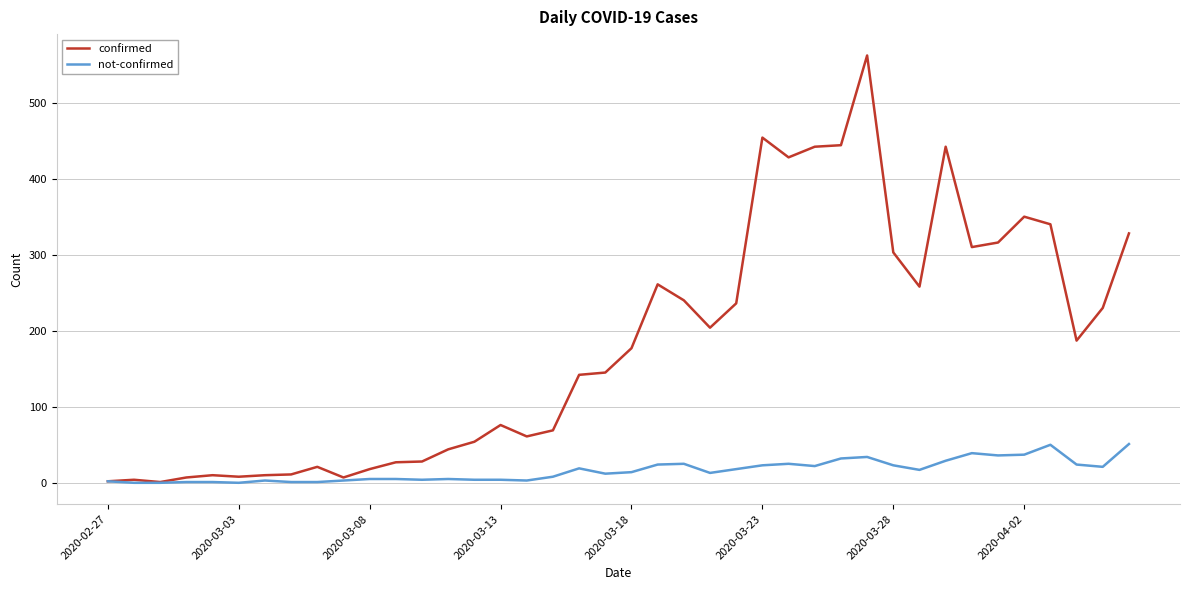

Which series has the largest range (max minus min)?

confirmed